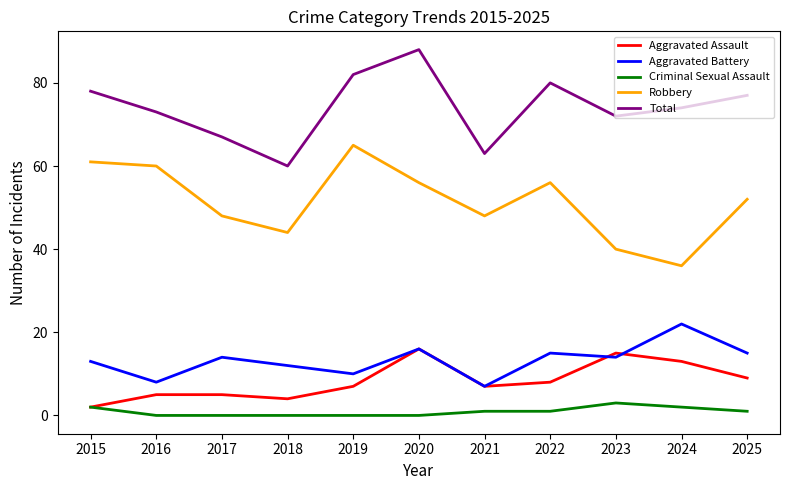

True or false: Robbery and Total intersect in this chart.

False